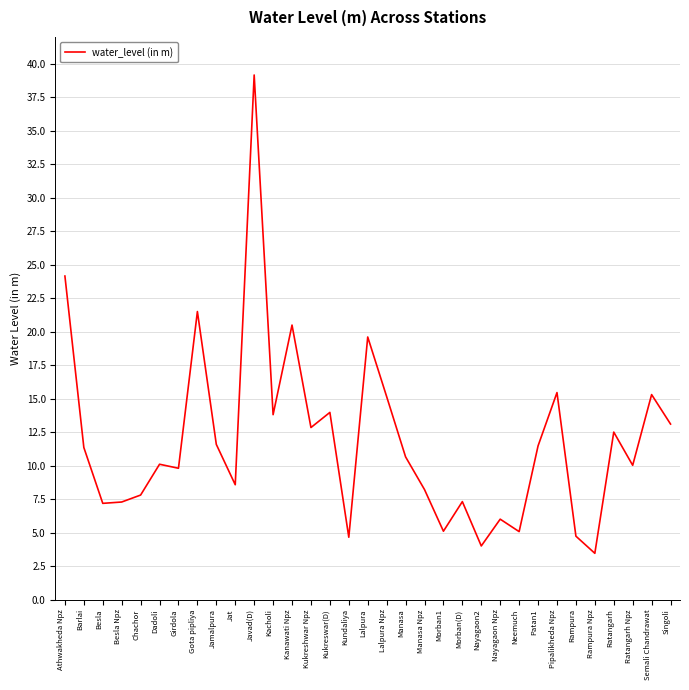

What is the smallest value displayed?

3.5